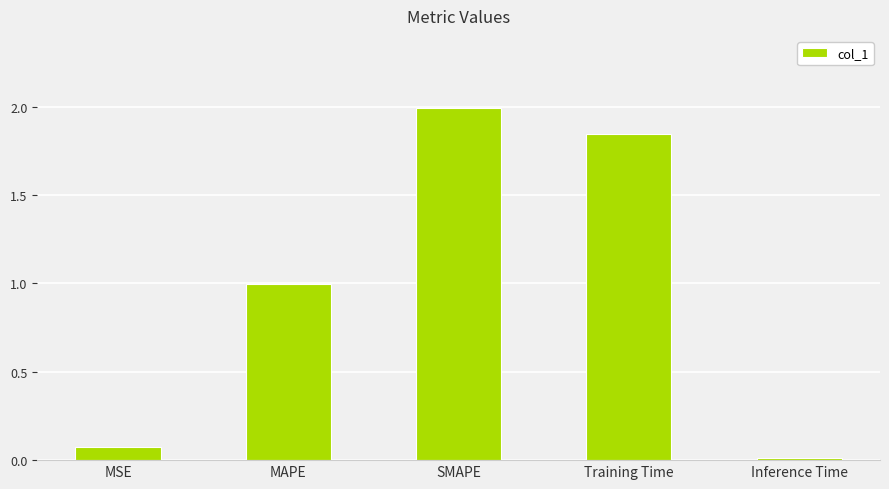

What is the difference between the values at SMAPE and MSE?

1.9